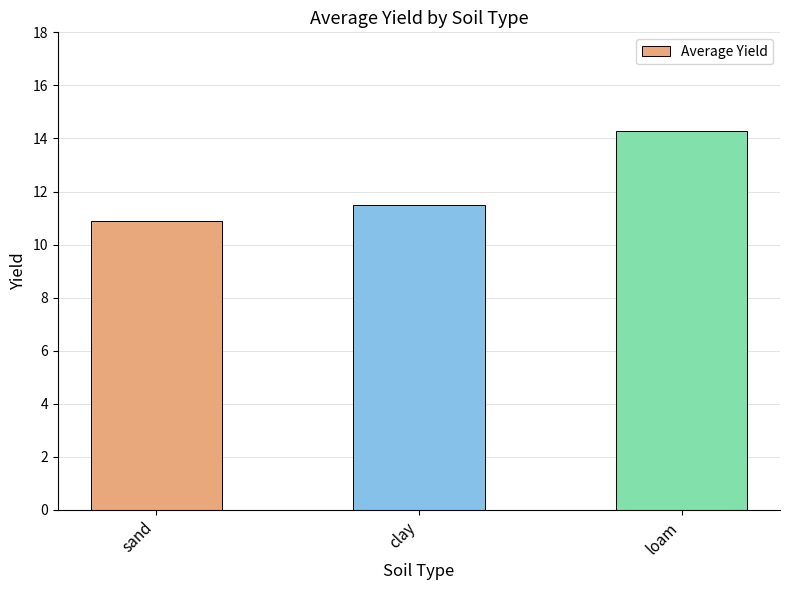

What is the change in value from clay to loam?

+2.8